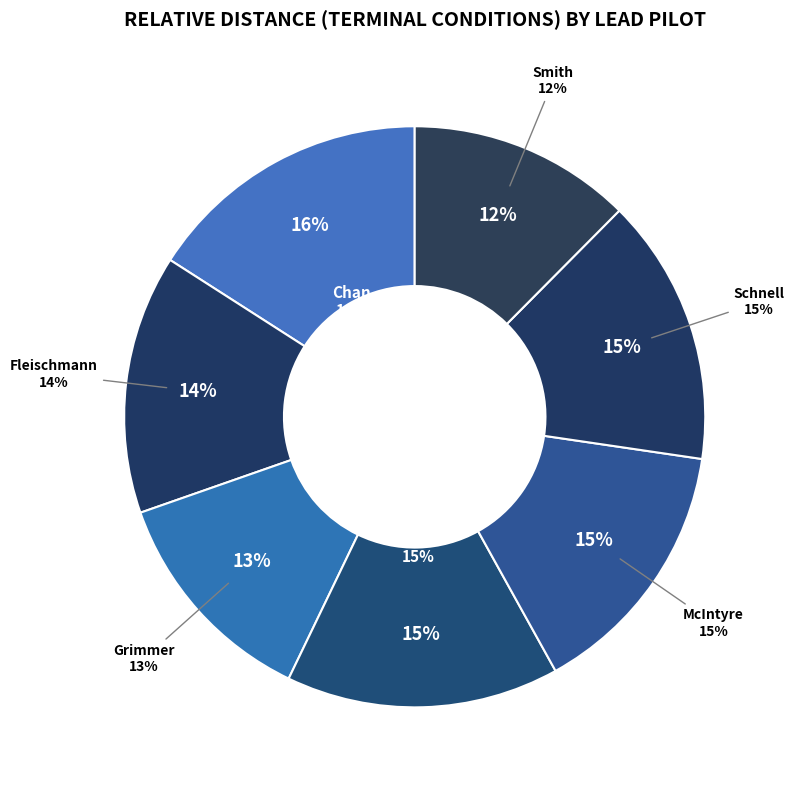

Is there a majority slice in this chart?

No